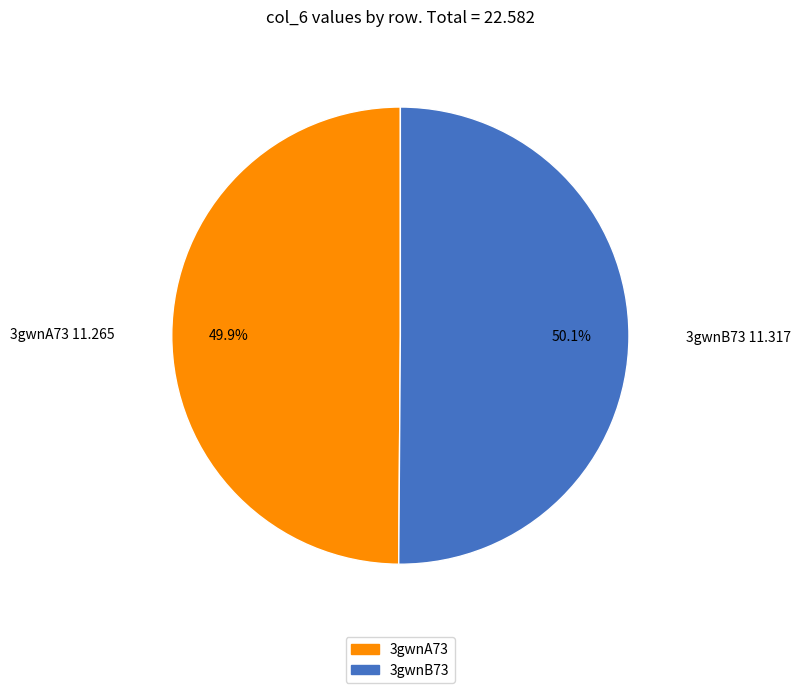

Is the sum of 3gwnA73 and 3gwnB73 greater than half?

Yes